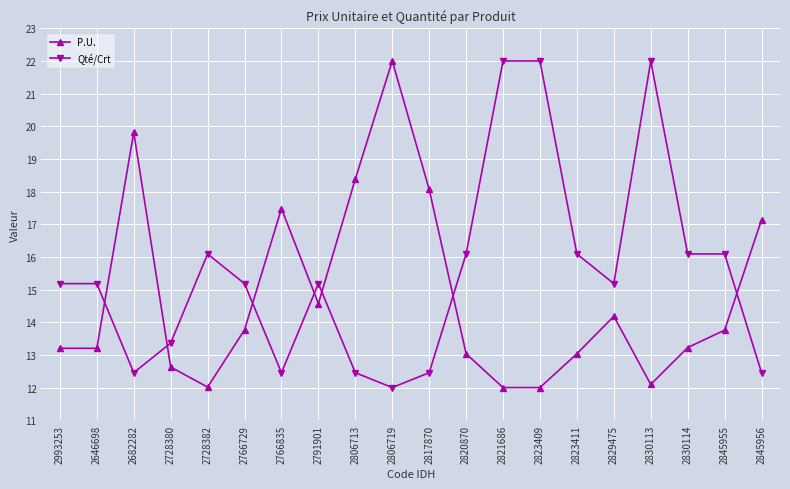

What is the maximum value for Qté/Crt?

22.0